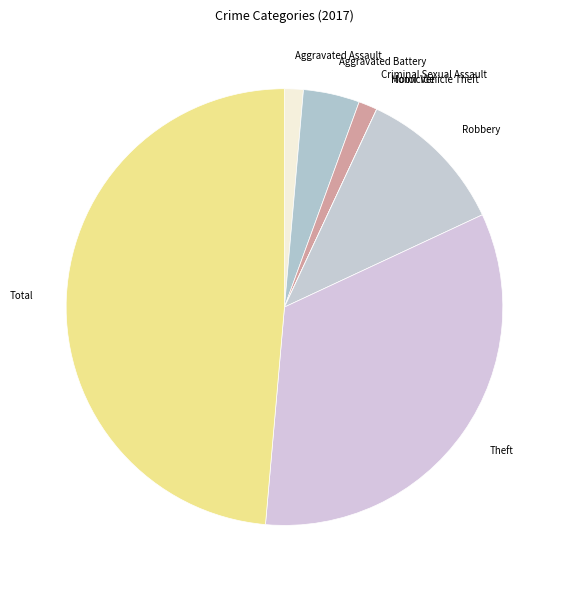

Does Criminal Sexual Assault account for over 50% of the chart?

No